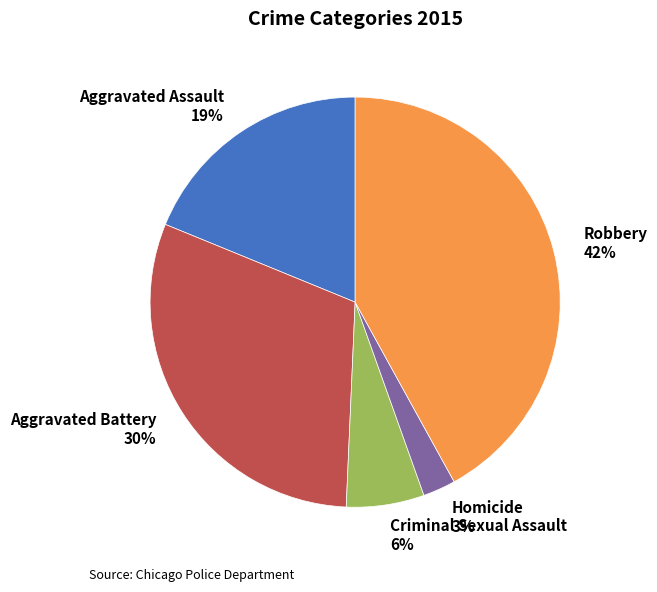

What is the largest slice in the pie chart?

Robbery